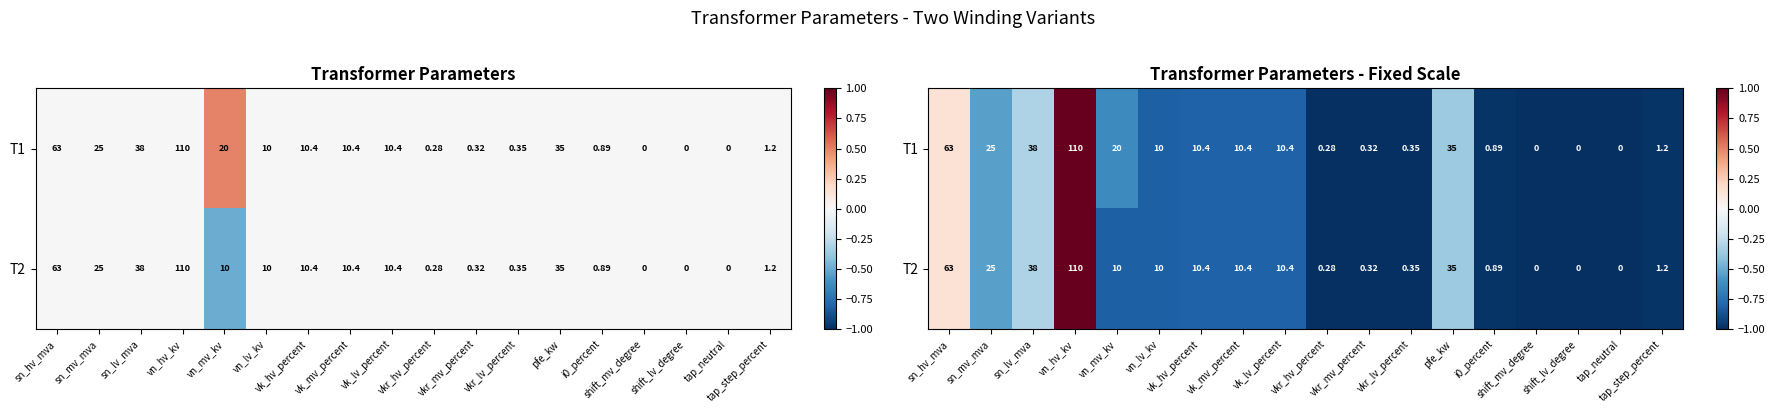

Which label corresponds to the largest value in the chart?

vn_hv_kv